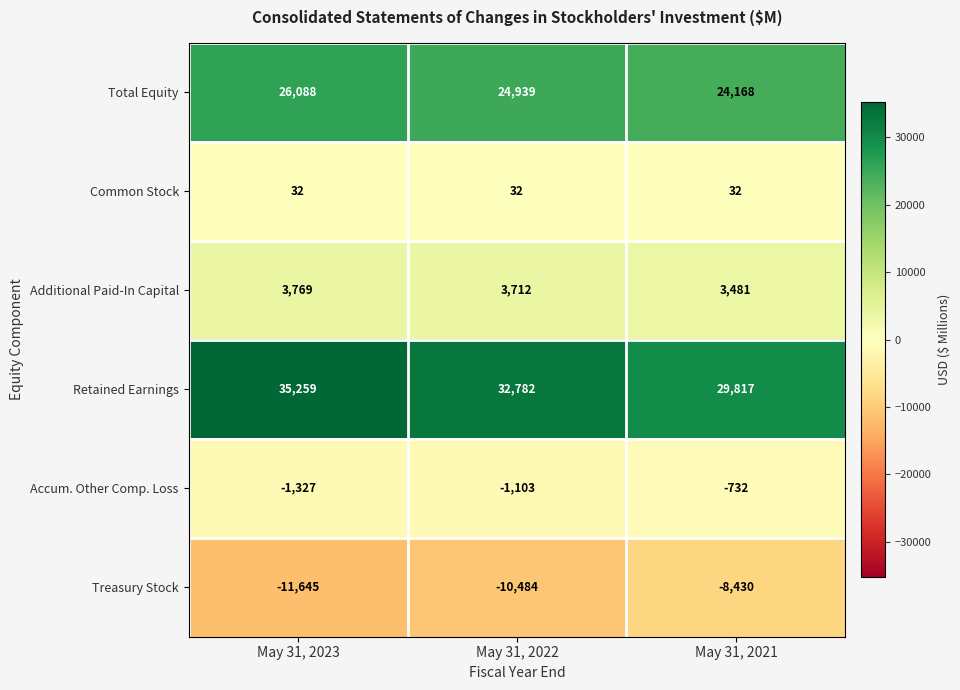

What is the sum of all Retained Earnings values?

97858